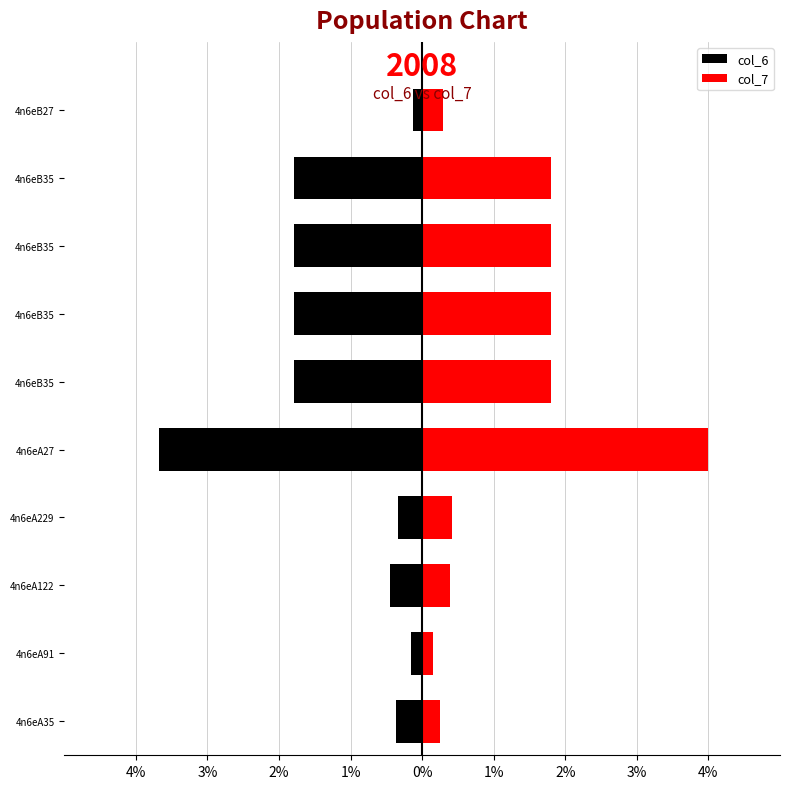

How many bars are there in total?

20